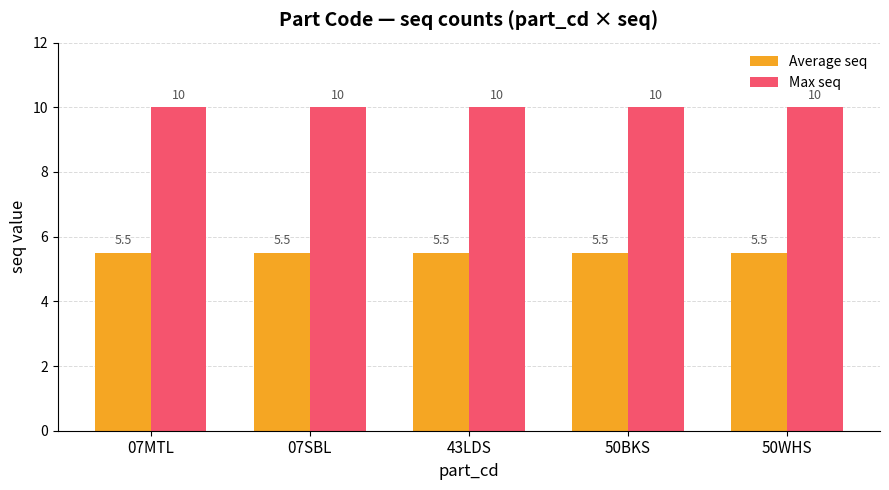

Is the value of Average seq at 07MTL greater than the value of Max seq at 43LDS?

No